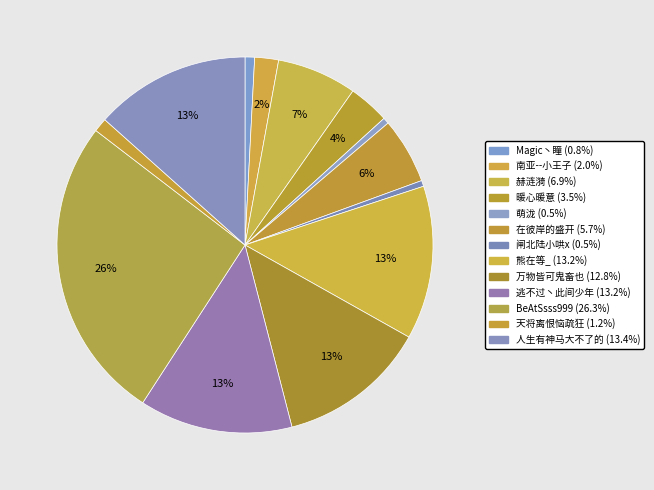

Rank the categories by value from highest to lowest.

BeAtSsss999
2016年12月27日, 人生有神马大不了的
2016年4月9日, 熊在等_
2016年4月4日, 逃不过丶此间少年
2016年4月4日, 万物皆可鬼畜也
2016年3月25日, 赫涟漪
2016年2月18日, 在彼岸的盛开
2016年1月5日, 暖心暖意
2015年9月19日, 南亚--小王子
2015年6月9日, 天将离恨恼疏狂
2015年3月12日, Magic丶瞳
2015年1月11日, 萌泷
2014年11月4日, 闸北陆小哄x
2014年10月29日